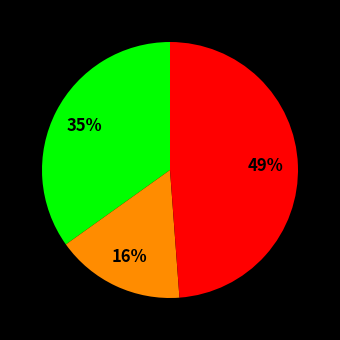

Is there a majority slice in this chart?

No